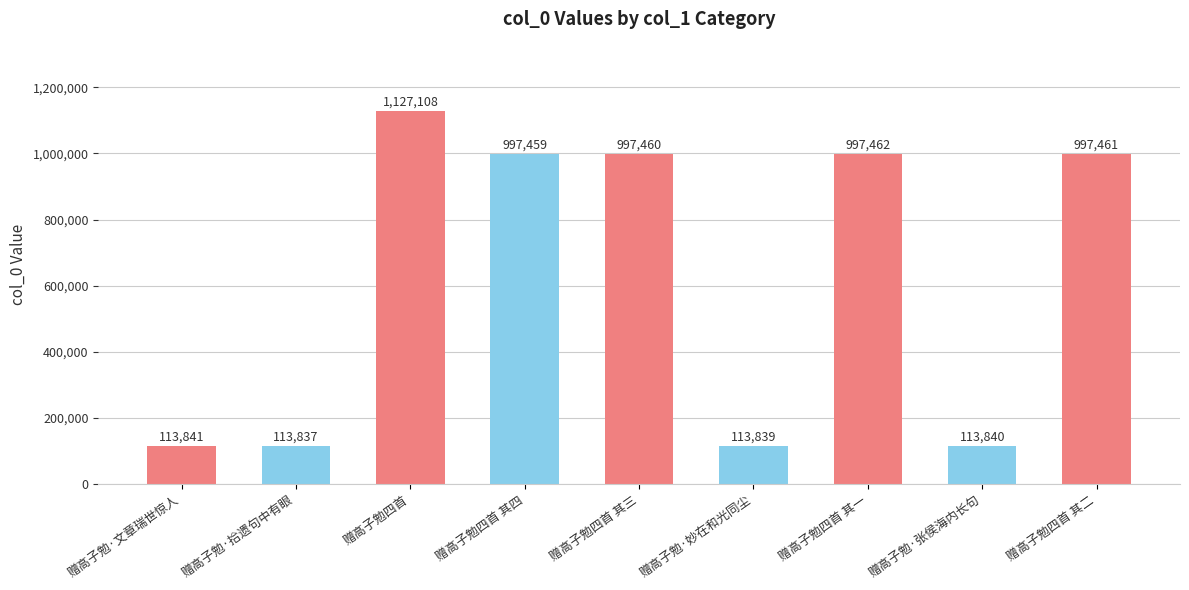

How many series are shown in this chart?

1